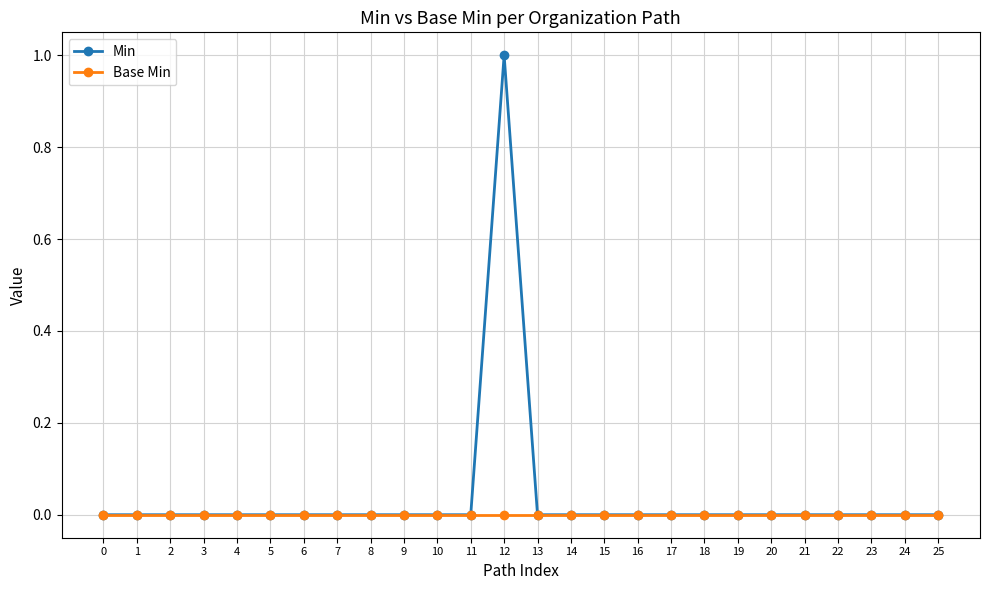

List the series in order of their peak value, lowest first.

Base Min, Min